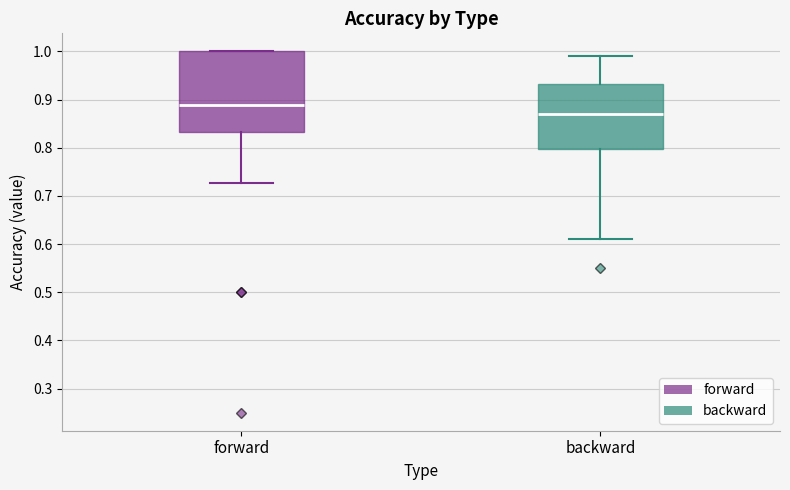

Reading left to right, read every box against the y-axis: the position of its median line, the range the box covers, and the ends of its whiskers. The values are not printed on the chart, so give them approximately, as read against the axis.

forward: median 0.89, box 0.83 to 1.00, whiskers 0.73 to 1.00
backward: median 0.87, box 0.80 to 0.93, whiskers 0.61 to 0.99